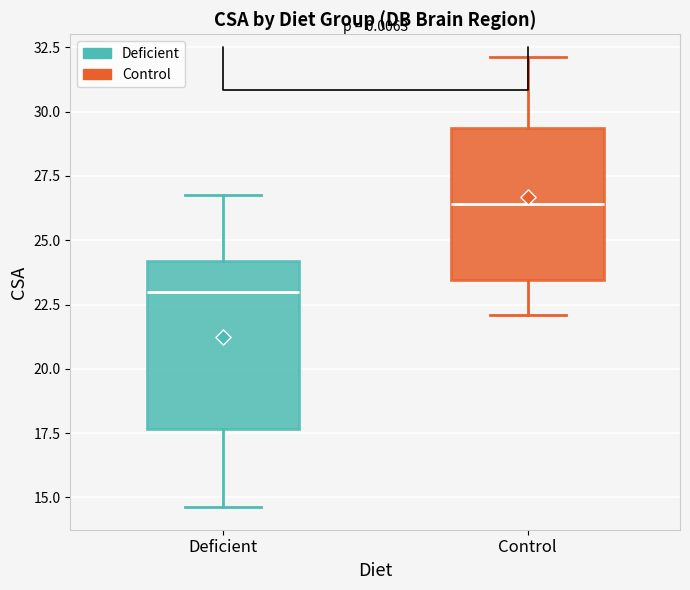

Where does the lower whisker of the box for Control end on the y-axis? The values are not printed on the chart, so give them approximately, as read against the axis.

22.0